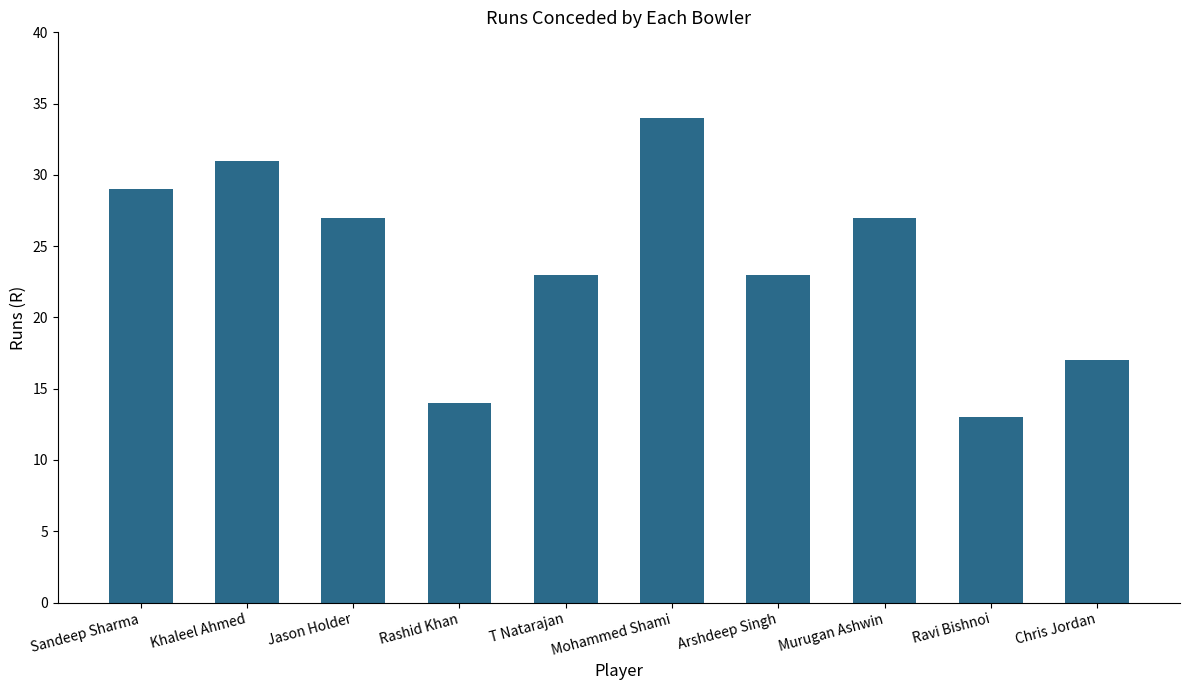

What is the sum of all values?

238